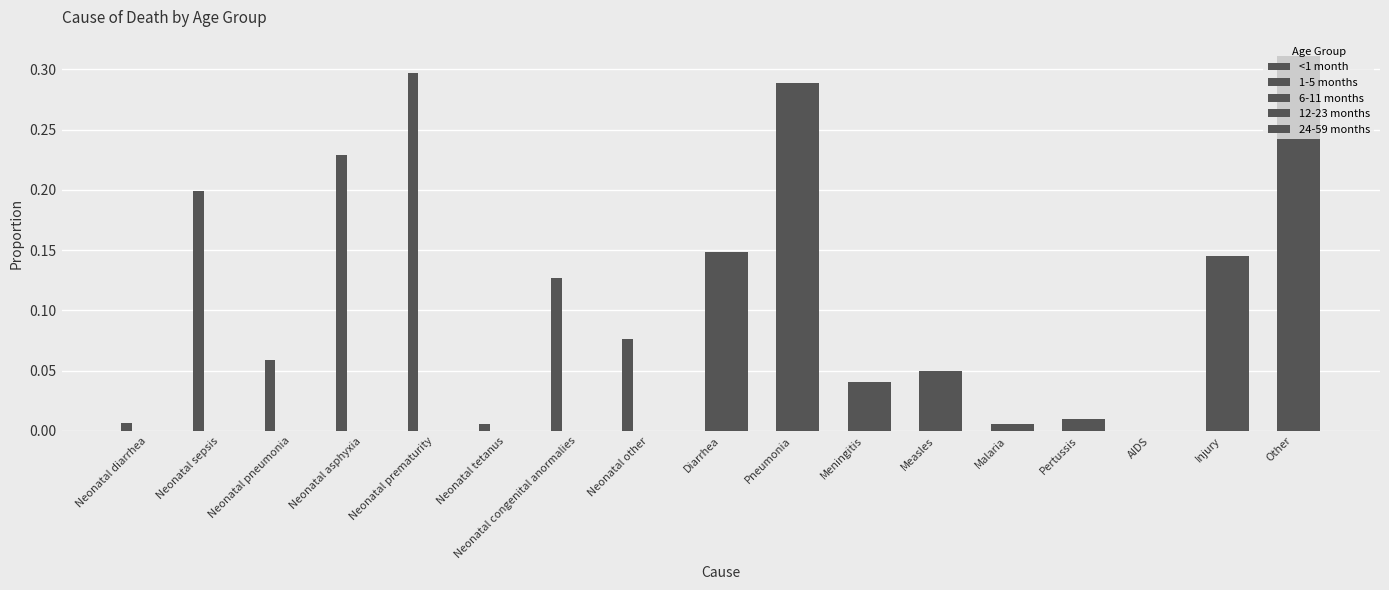

What is the label of the 2nd bar from the right?

Injury